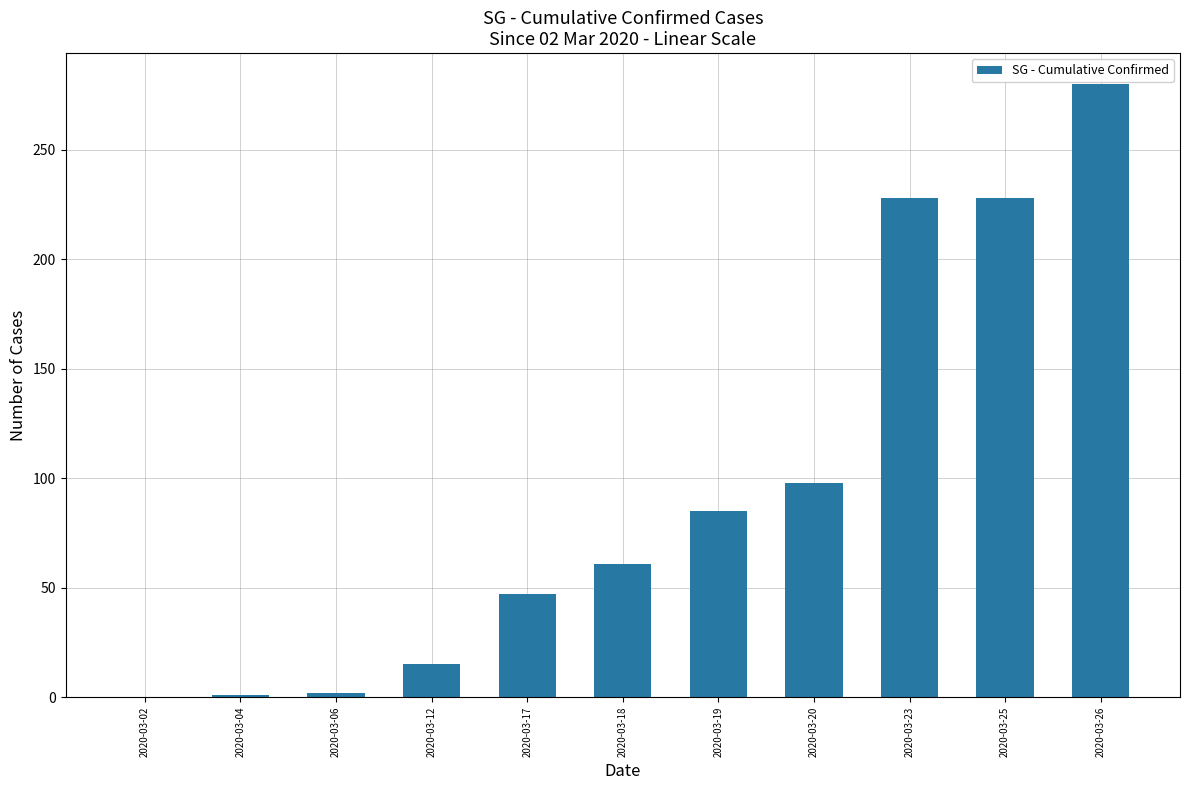

What is the approximate value at 2020-03-18?

61